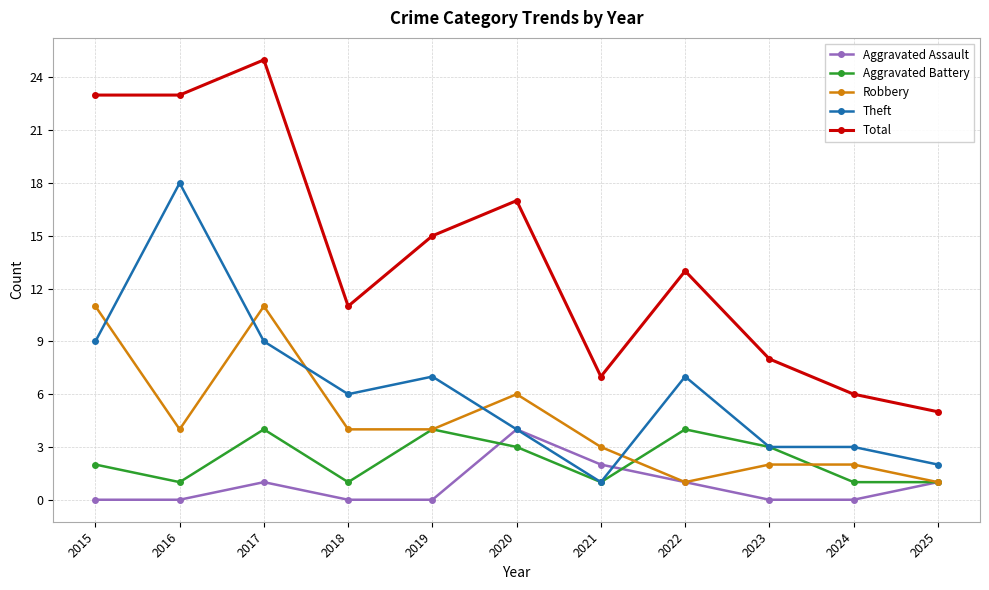

True or false: Total and Theft intersect in this chart.

False